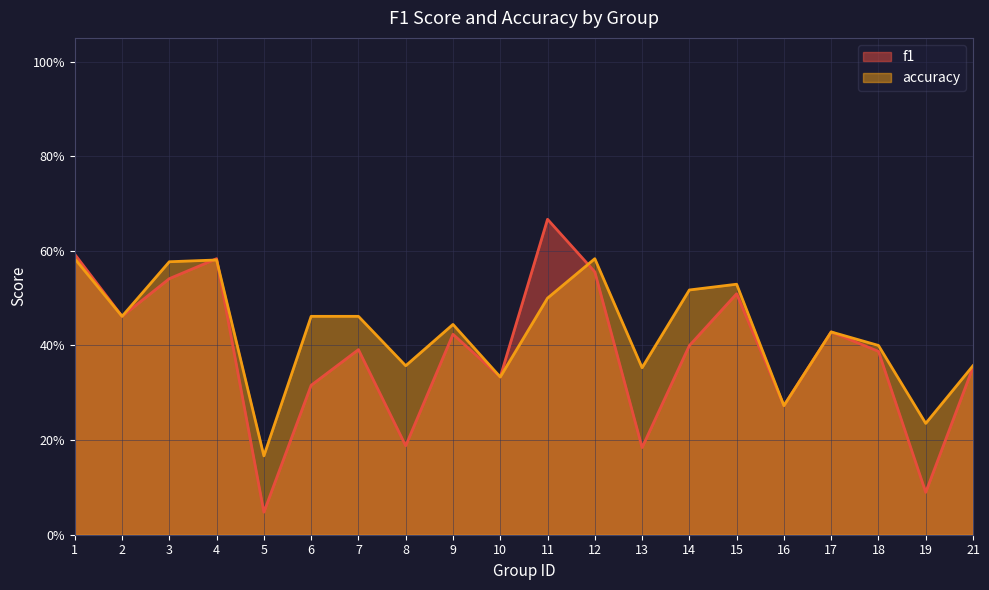

Reading right to left, extract all data points from this chart.

f1: 0.4	0.1	0.4	0.4	0.3	0.5	0.4	0.2	0.6	0.7	0.3	0.4	0.2	0.4	0.3	0.0	0.6	0.5	0.5	0.6
accuracy: 0.4	0.2	0.4	0.4	0.3	0.5	0.5	0.4	0.6	0.5	0.3	0.4	0.4	0.5	0.5	0.2	0.6	0.6	0.5	0.6